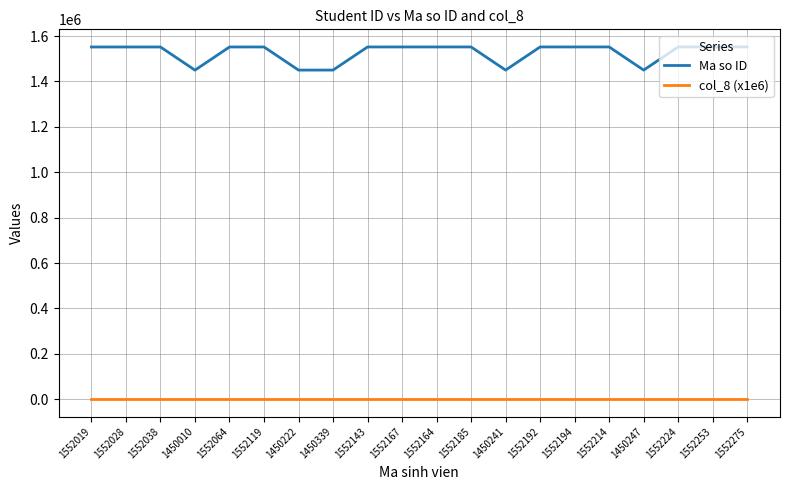

Is the value of col_8 (x1e6) at 1552224 greater than the value of Ma so ID at 1552224?

No